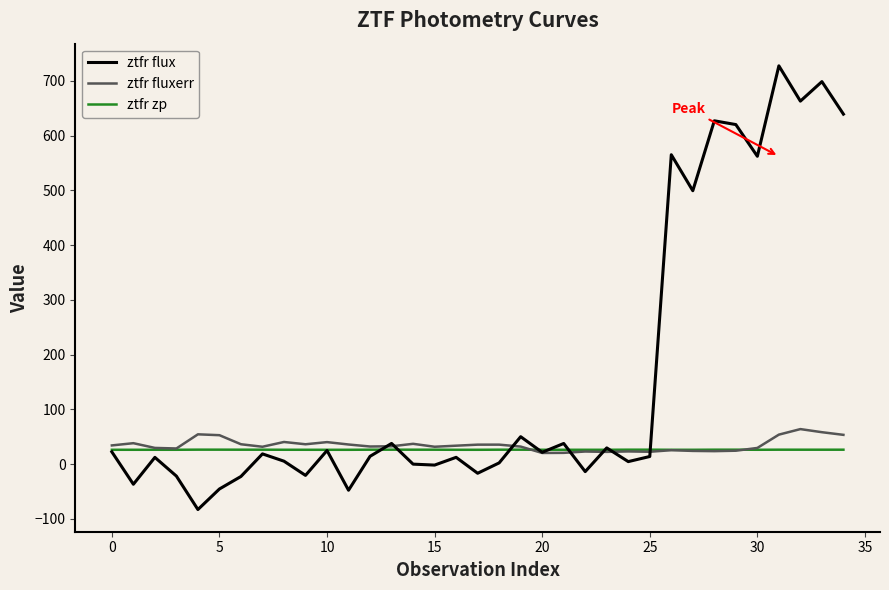

What is the smallest value displayed?

-83.2